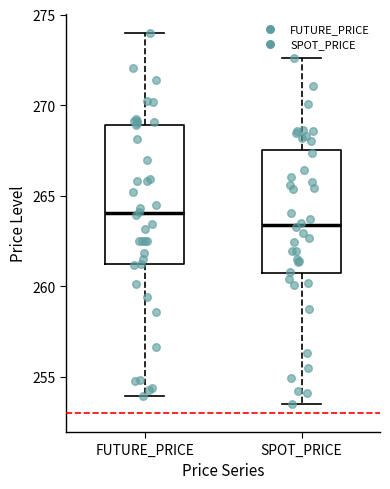

Reading left to right, transcribe this box plot: for each box, give where its median line is, the range the box spans, and where its two whiskers end, as read against the y-axis. The values are not printed on the chart, so give them approximately, as read against the axis.

FUTURE_PRICE: median 264.0, box 261.0 to 269.0, whiskers 254.0 to 274.0
SPOT_PRICE: median 263.5, box 260.5 to 267.5, whiskers 253.5 to 272.5